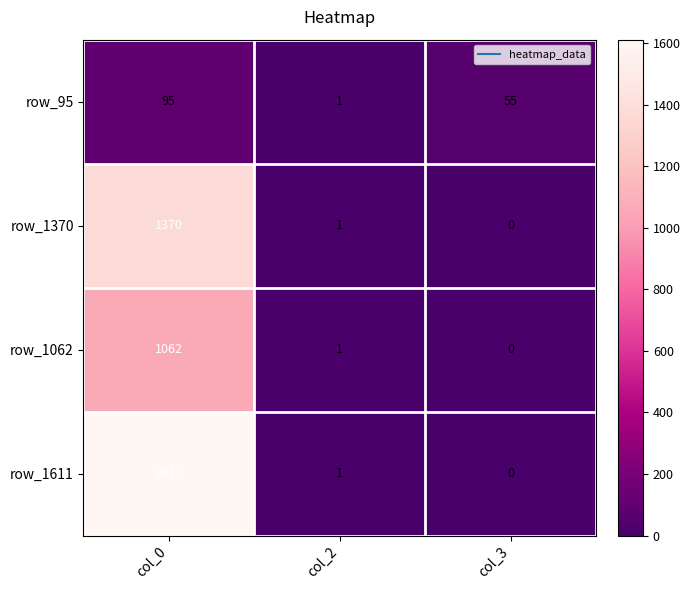

What is the difference between the row_95 values at col_0 and col_3?

40